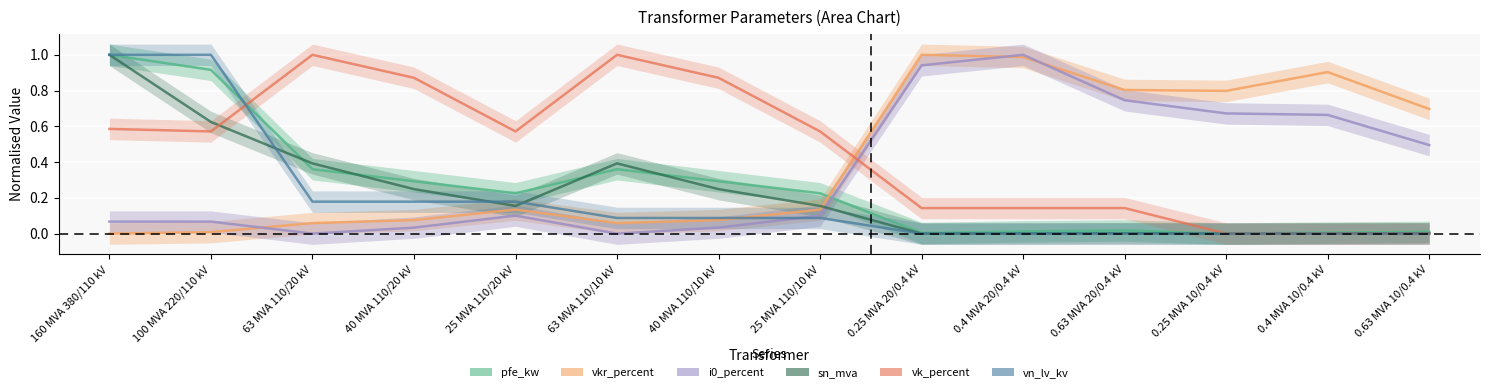

How many data points does each series have?

14